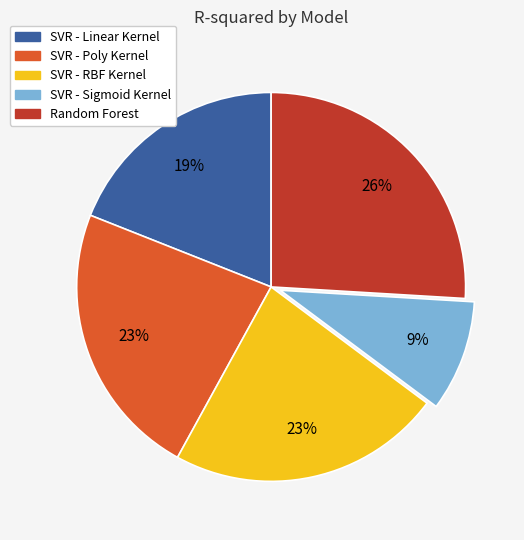

How many segments does this pie chart have?

5